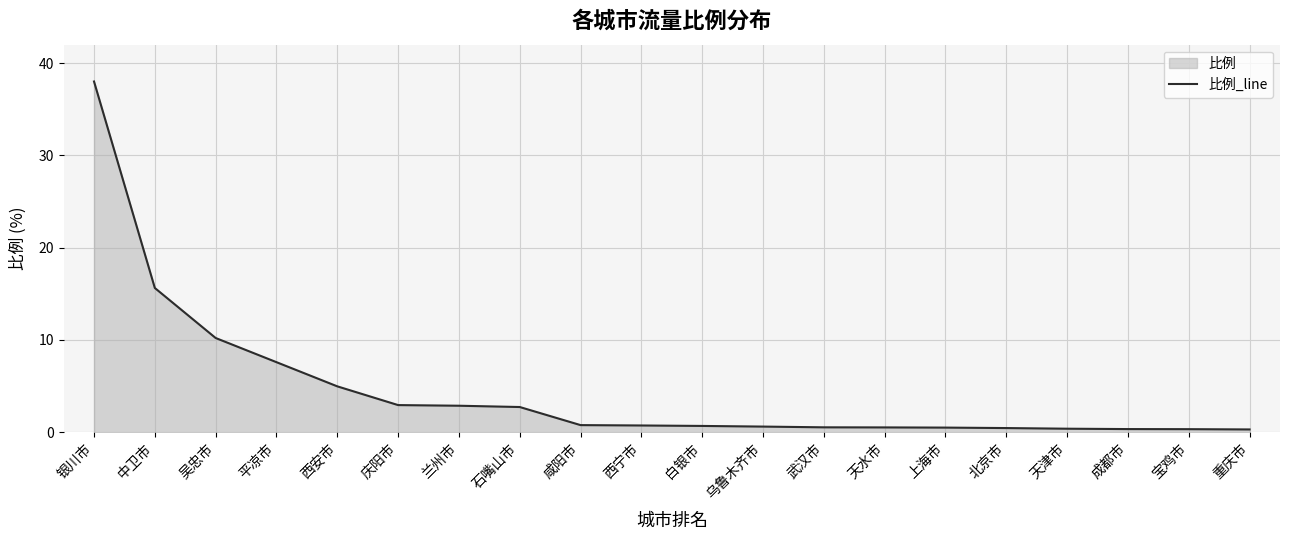

Which category has the lowest value across all series?

重庆市